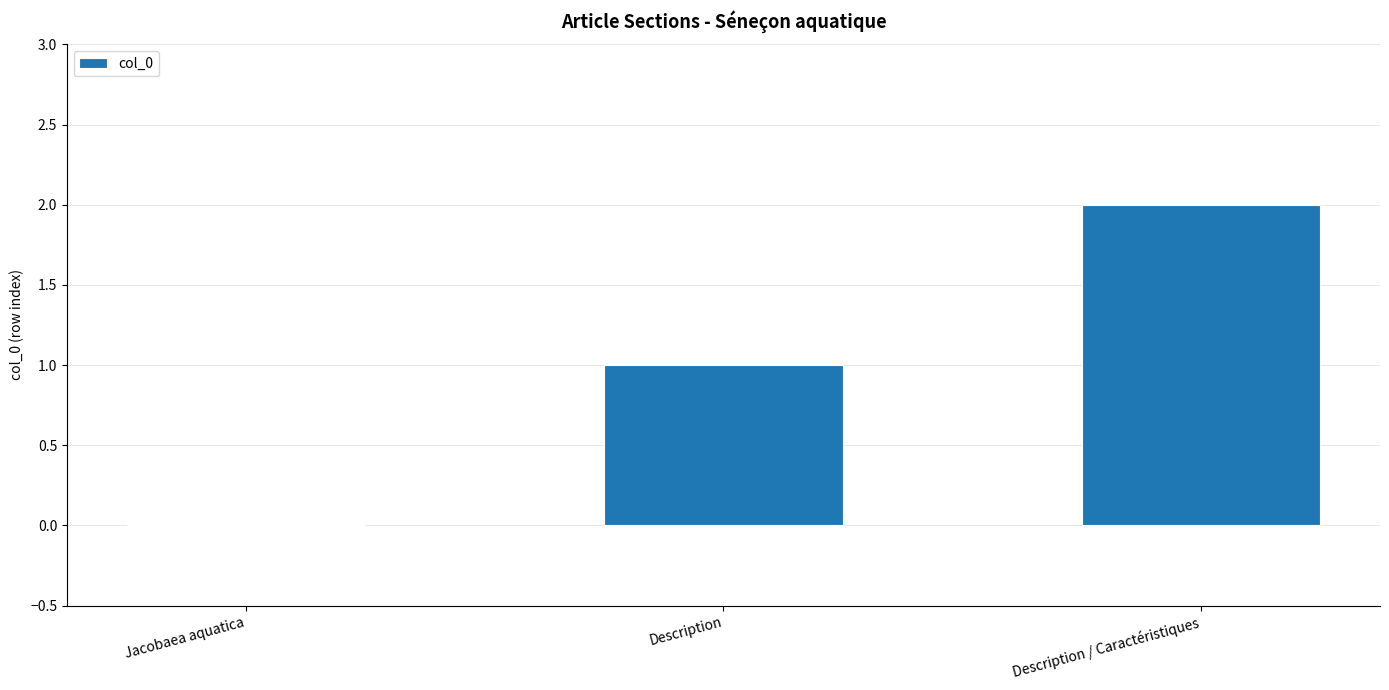

What is the difference between the values at Description and Jacobaea aquatica?

1